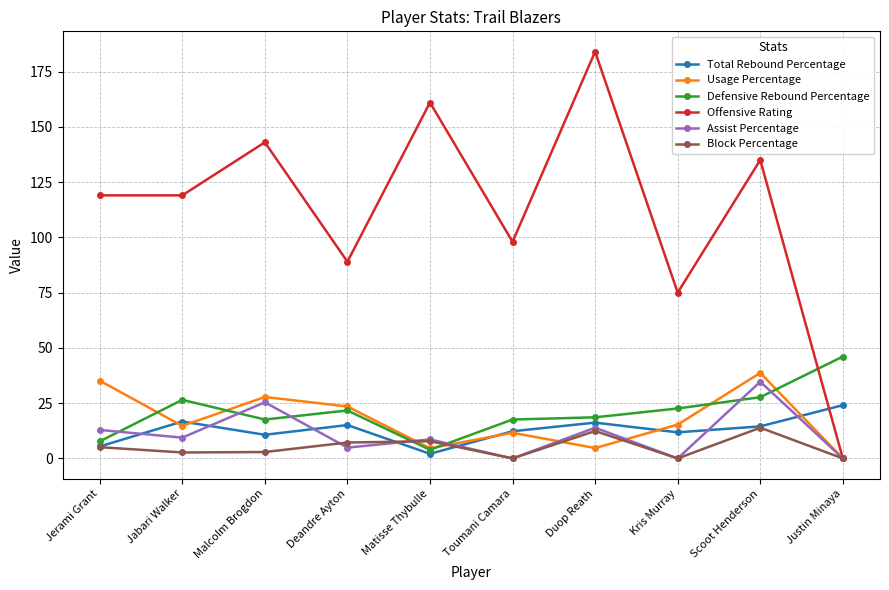

In Block Percentage, how many points are lower than both neighbors (excluding endpoints)?

3